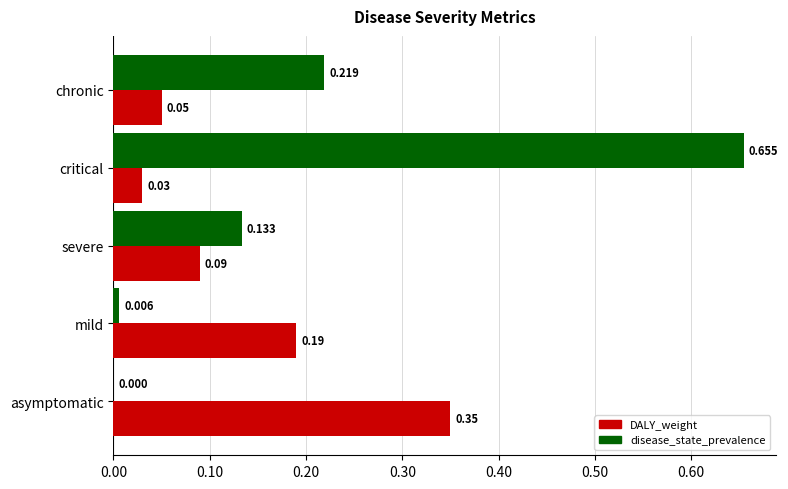

Between asymptomatic and severe, which series saw the biggest shift?

disease_state_prevalence